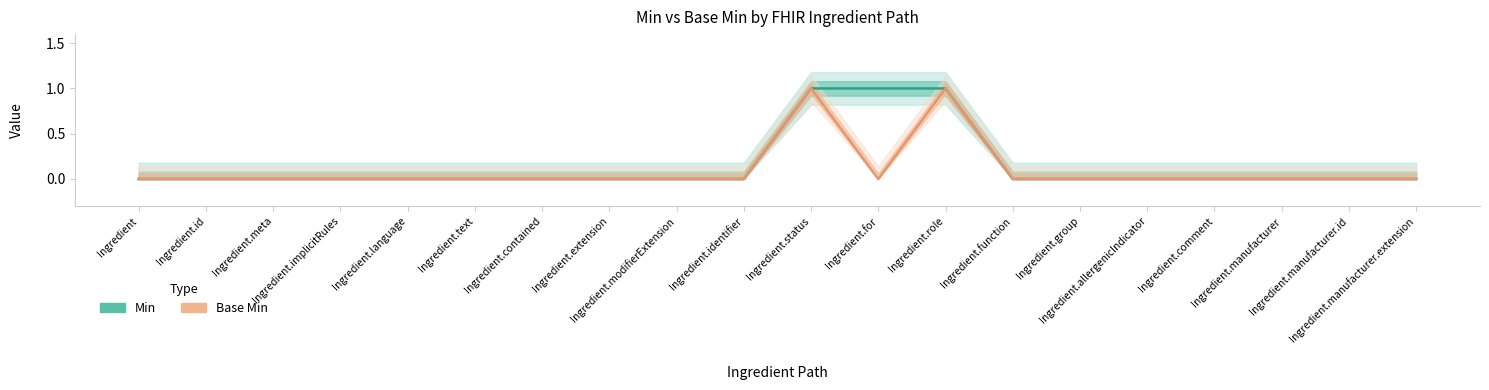

True or false: Min and Base Min cross at least once.

False